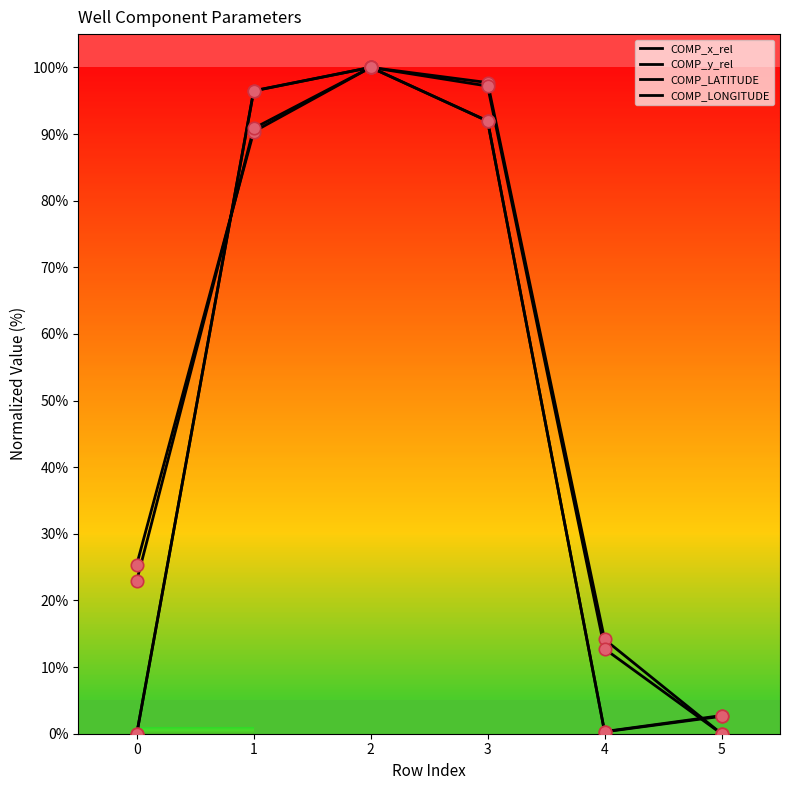

At how many categories does at least one series exceed 15?

4